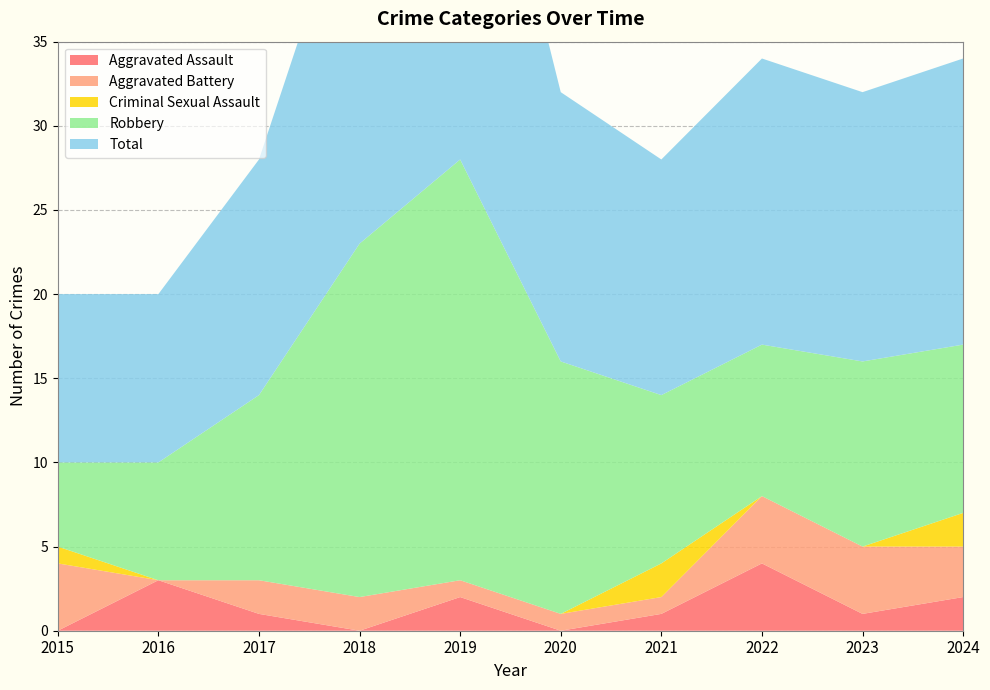

Reading left to right, transcribe all the data shown in this chart.

Aggravated Assault: 0	3	1	0	2	0	1	4	1	2
Aggravated Battery: 4	0	2	2	1	1	1	4	4	3
Criminal Sexual Assault: 1	0	0	0	0	0	2	0	0	2
Robbery: 5	7	11	21	25	15	10	9	11	10
Total: 10	10	14	23	28	16	14	17	16	17